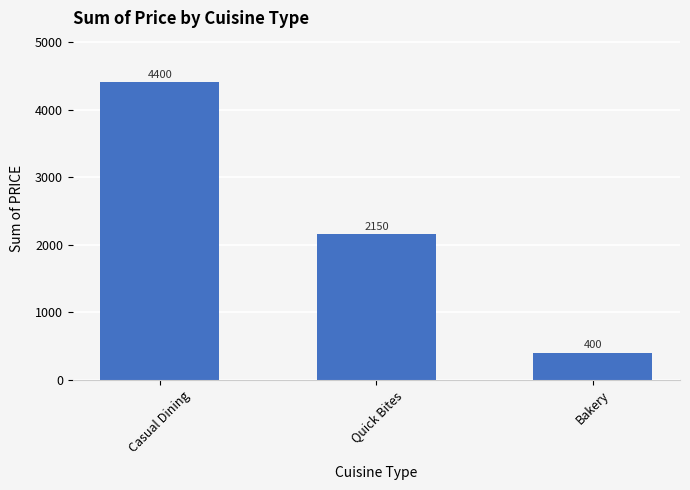

How many data points are less than 2150?

1